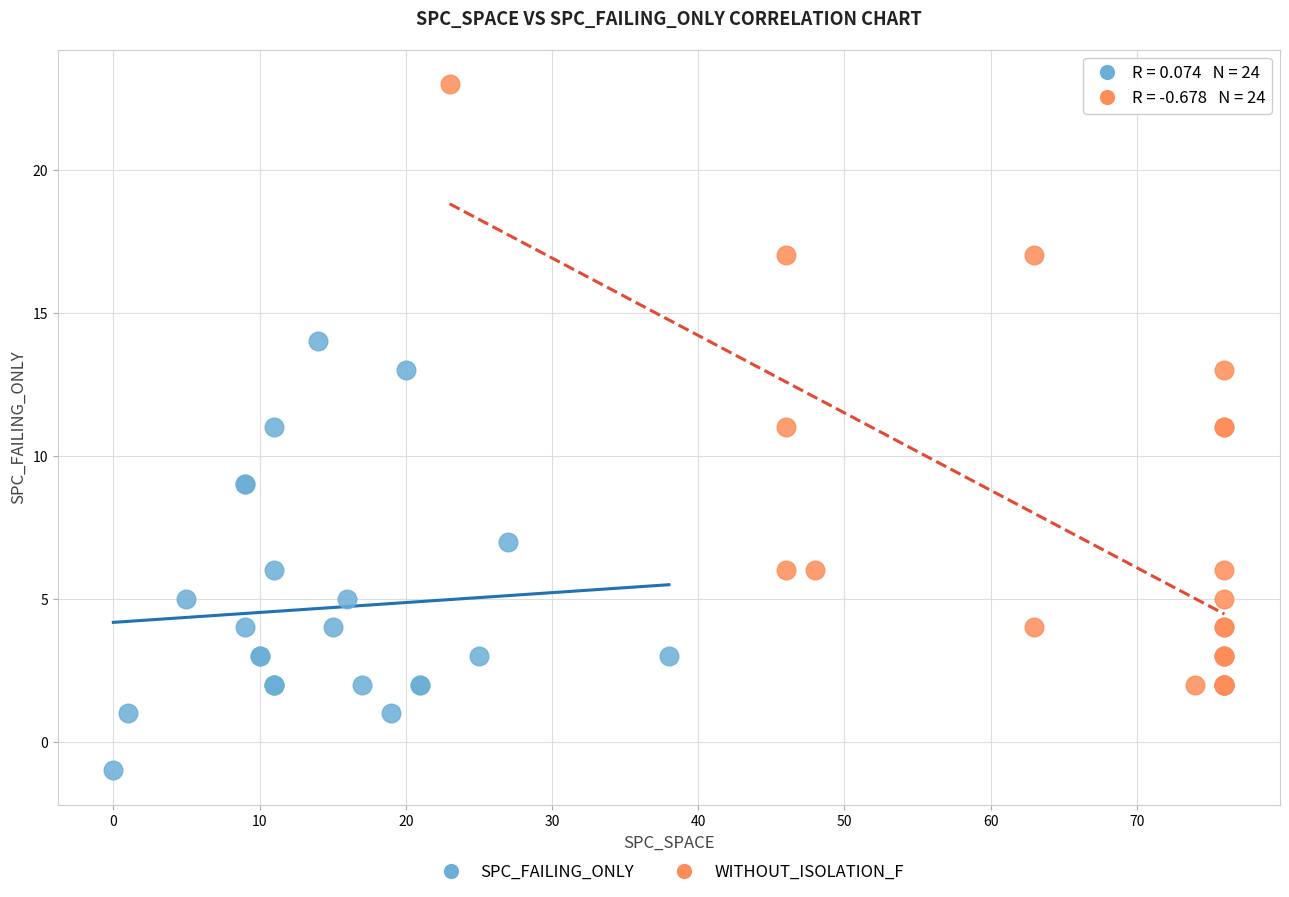

Which series reaches the maximum Y coordinate?

WITHOUT_ISOLATION_F